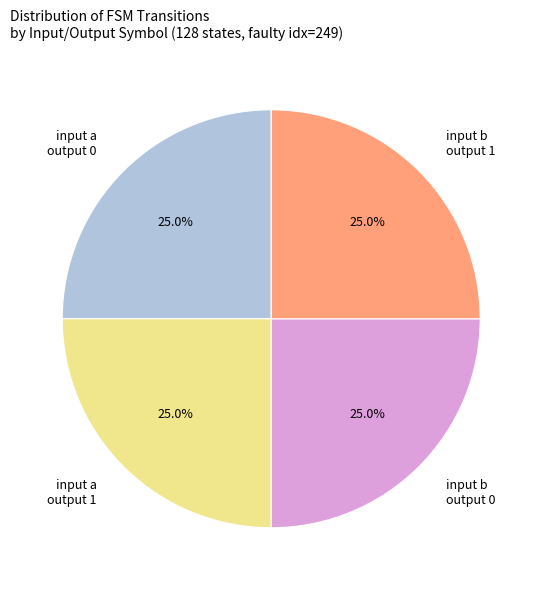

Does input a output 0 account for over 50% of the chart?

No